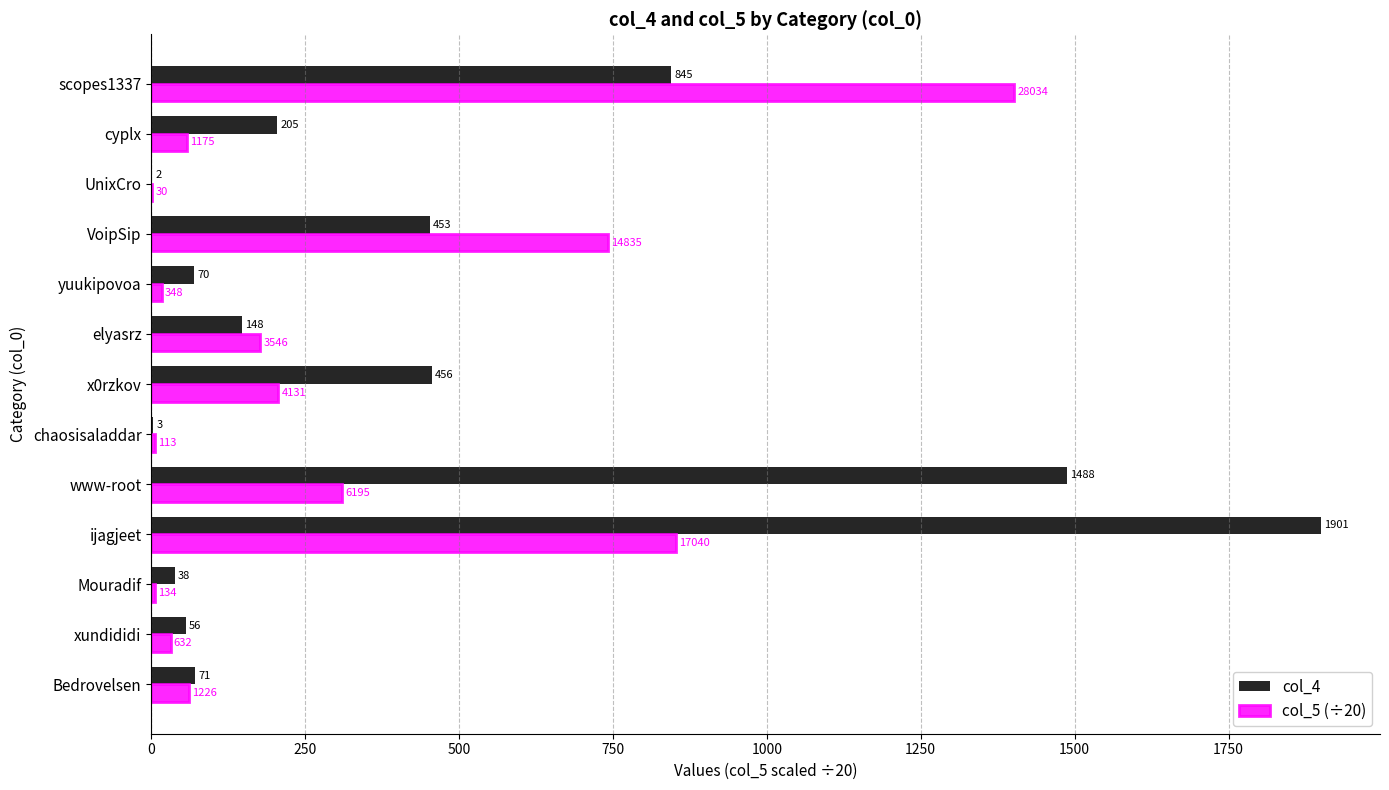

Which series changed the most between xundididi and x0rzkov?

col_4